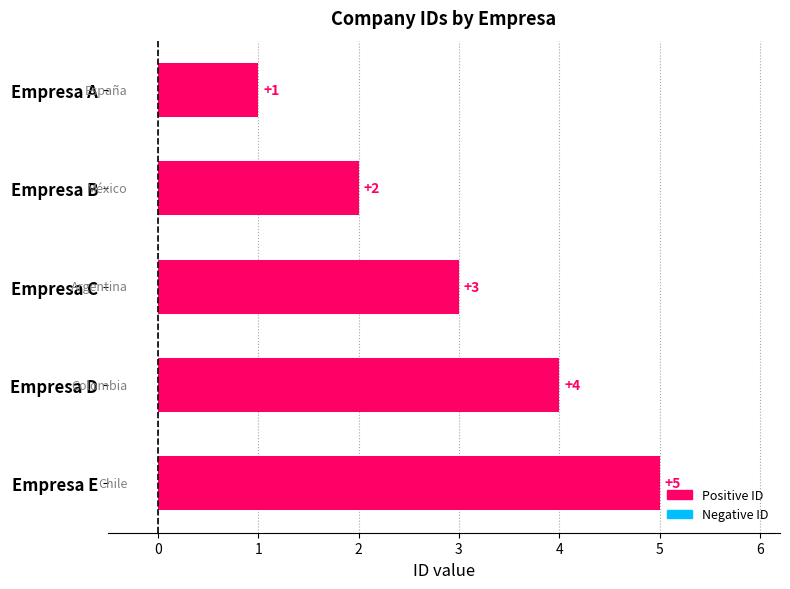

Is it true that the value at Empresa E is 5?

True